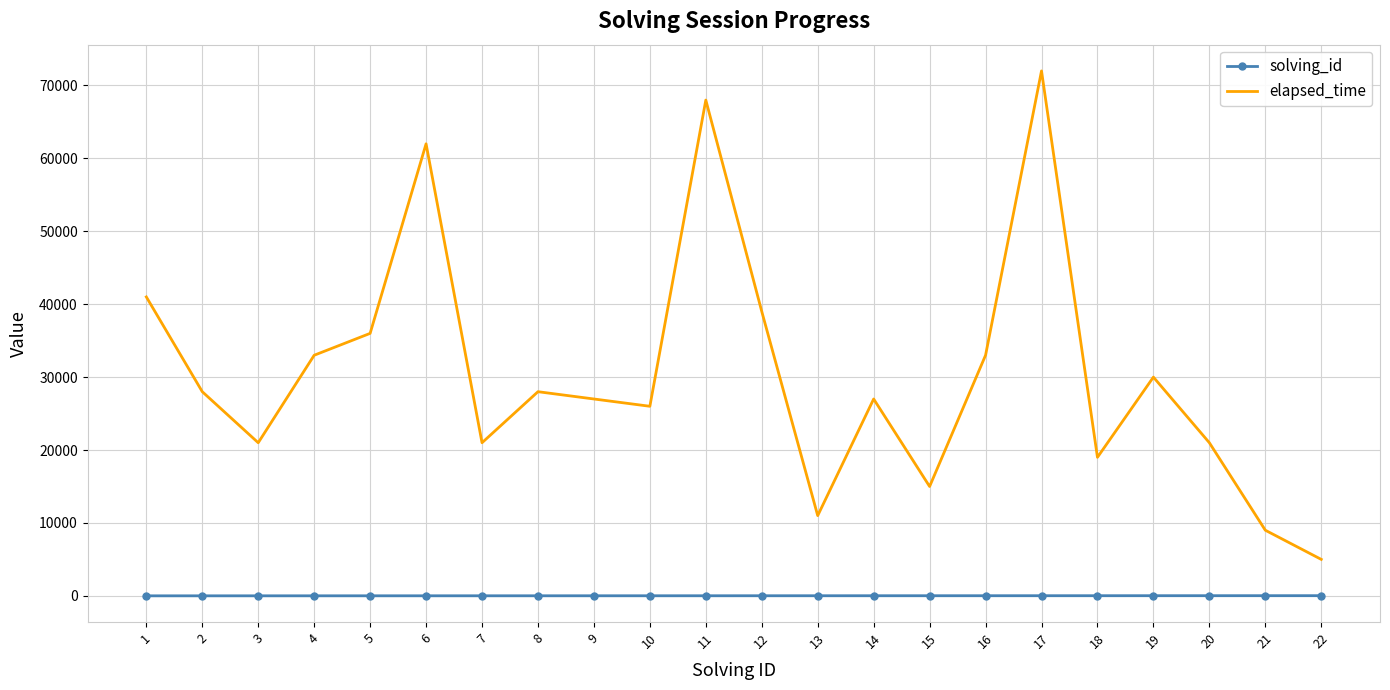

Which series has the widest spread of values?

elapsed_time